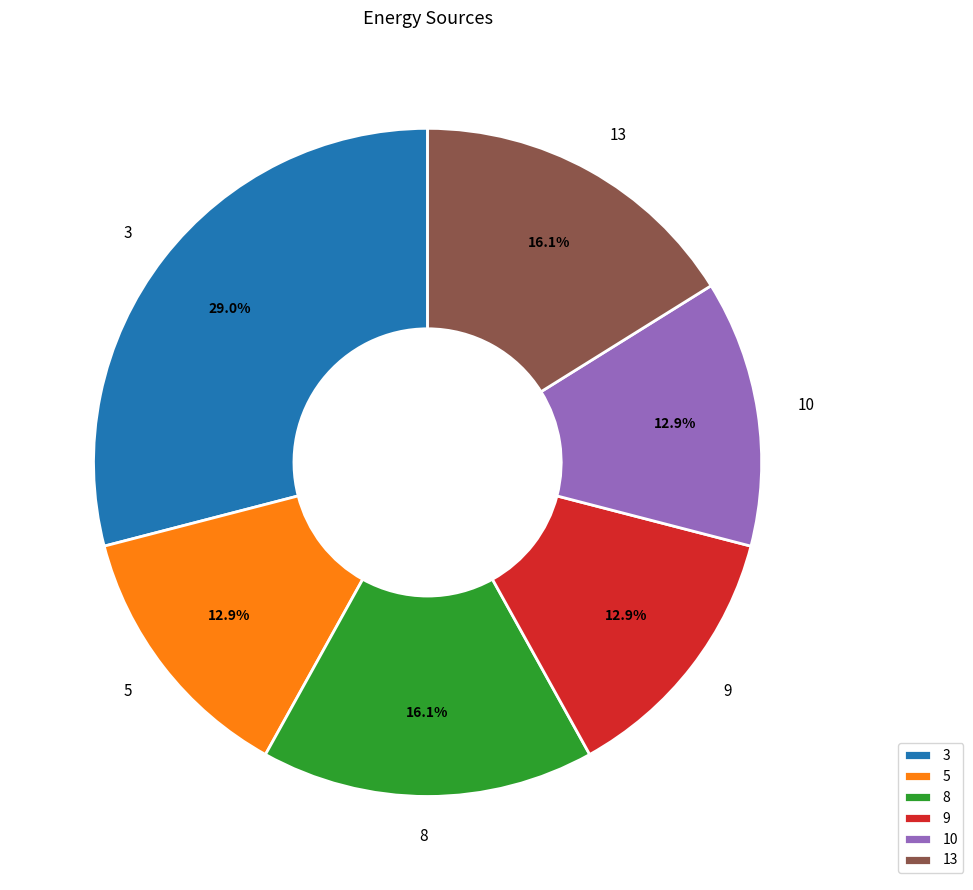

What is the ratio of the value at 13 to the value at 3?

0.6